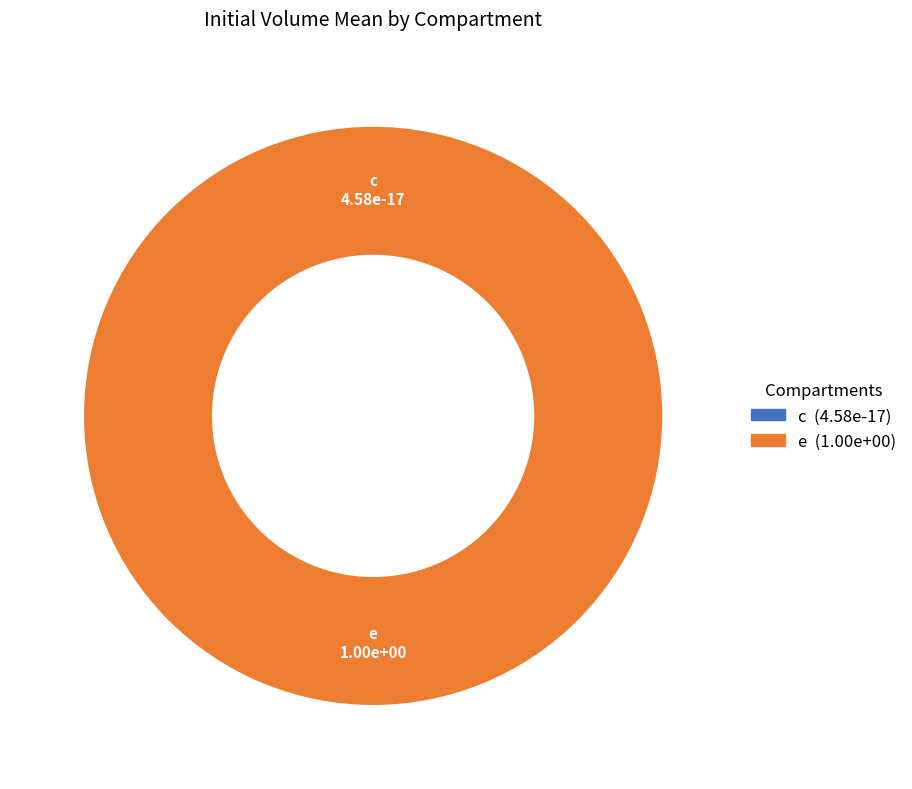

What is the total percentage of e and c?

100.0%